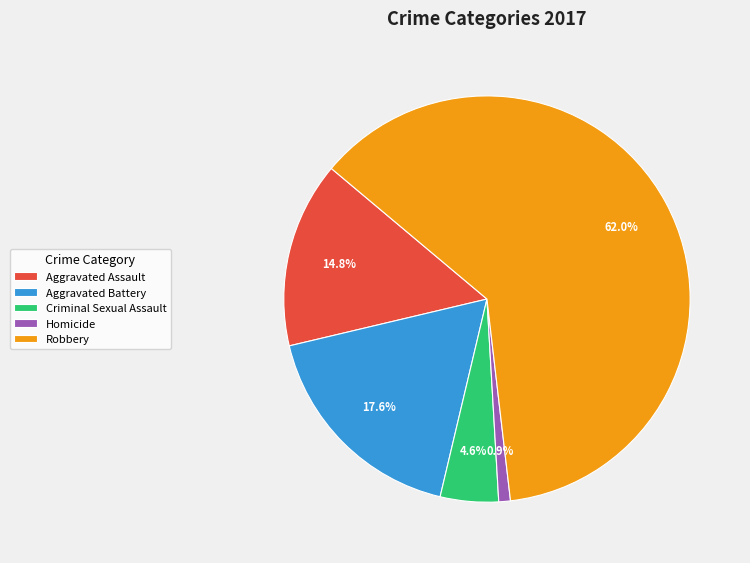

Which category has the biggest portion of the pie?

Robbery